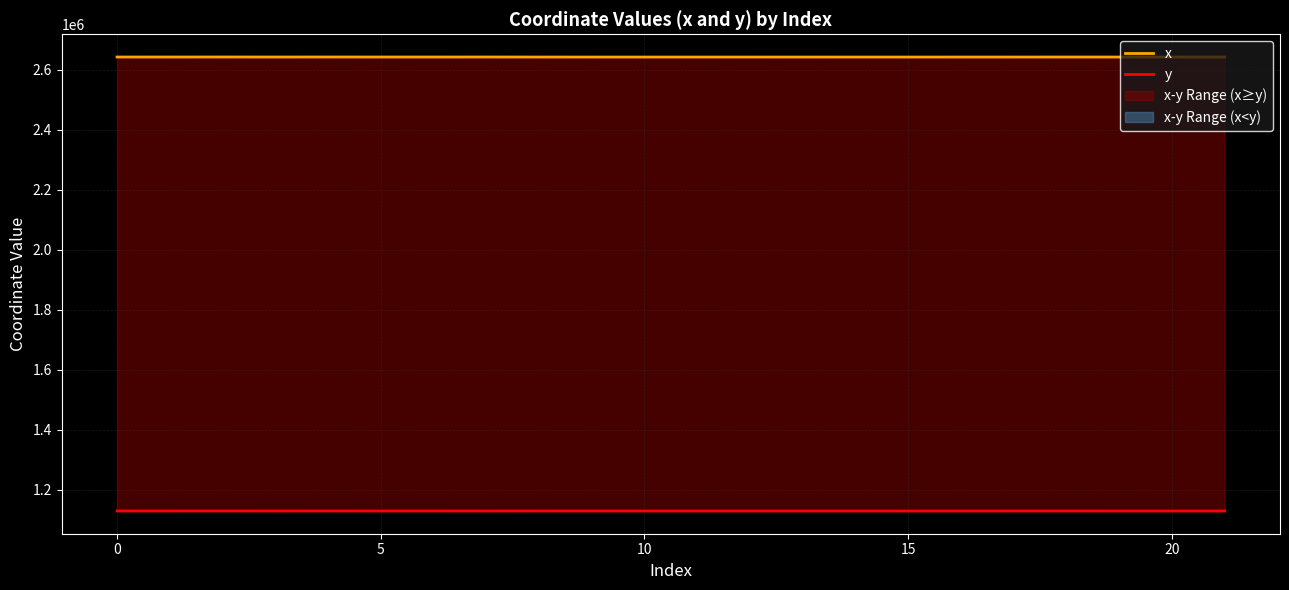

The x series shows 3608157.6 at 0. True or false?

False